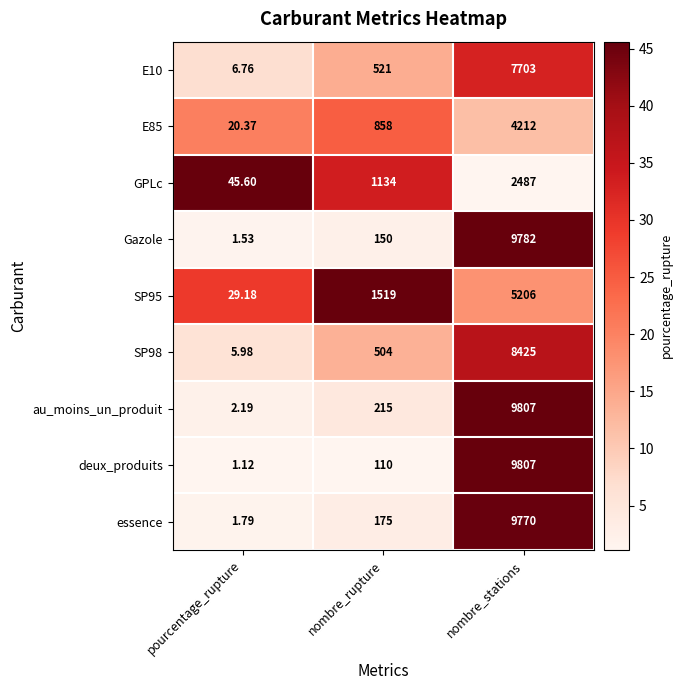

Which series has the largest total across all categories?

au_moins_un_produit